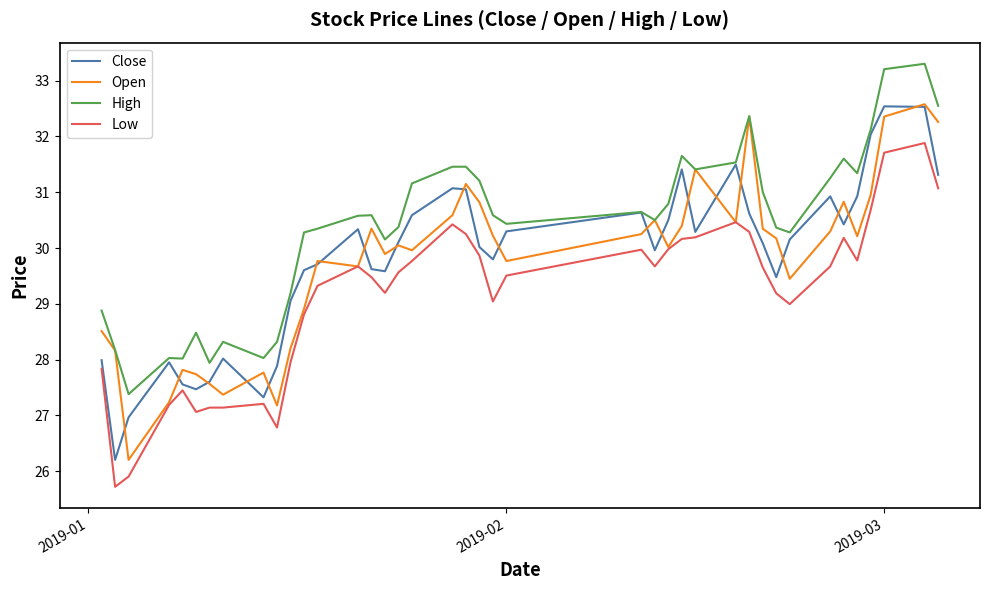

Which series has the largest total across all categories?

High